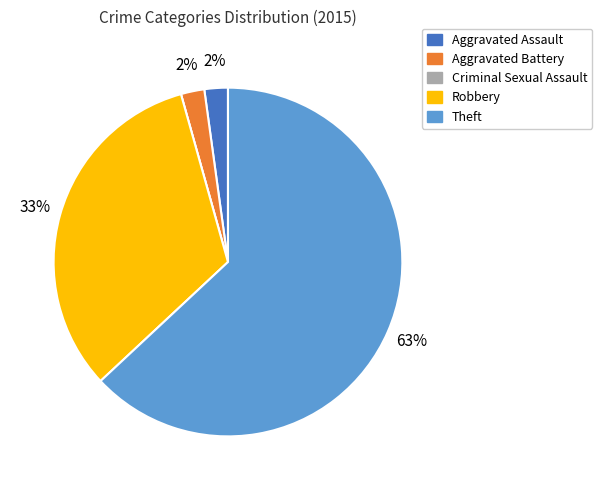

True or false: Robbery accounts for 27% of the total.

False